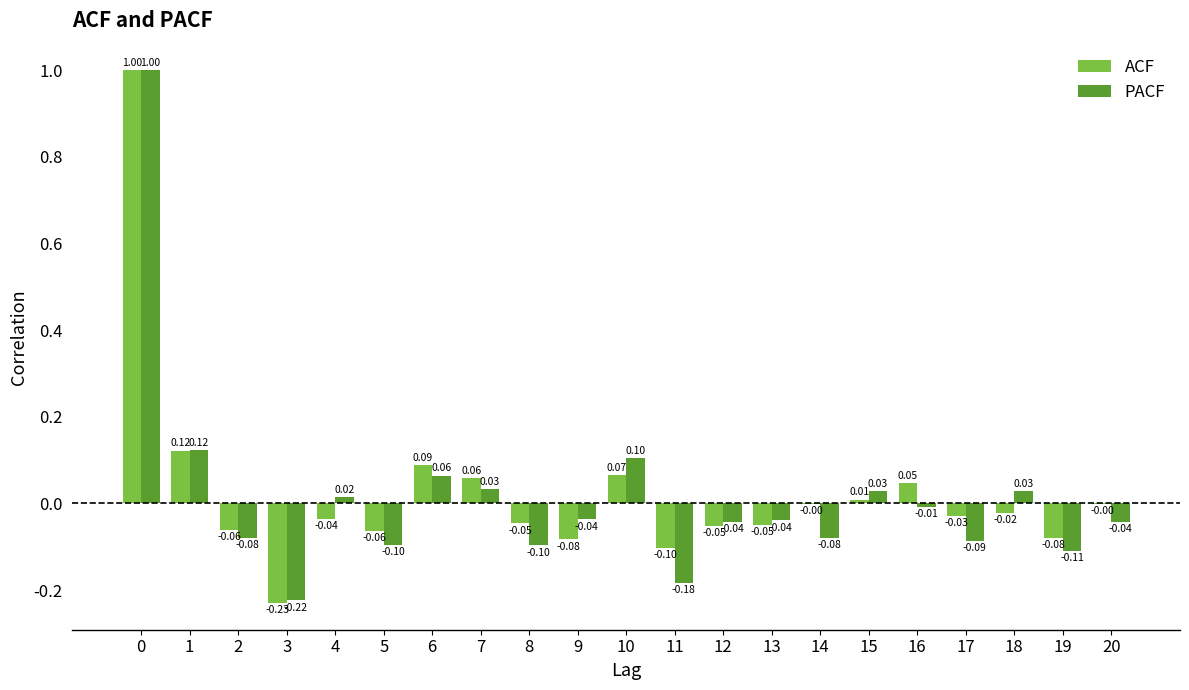

How many values in the PACF series exceed 0?

8